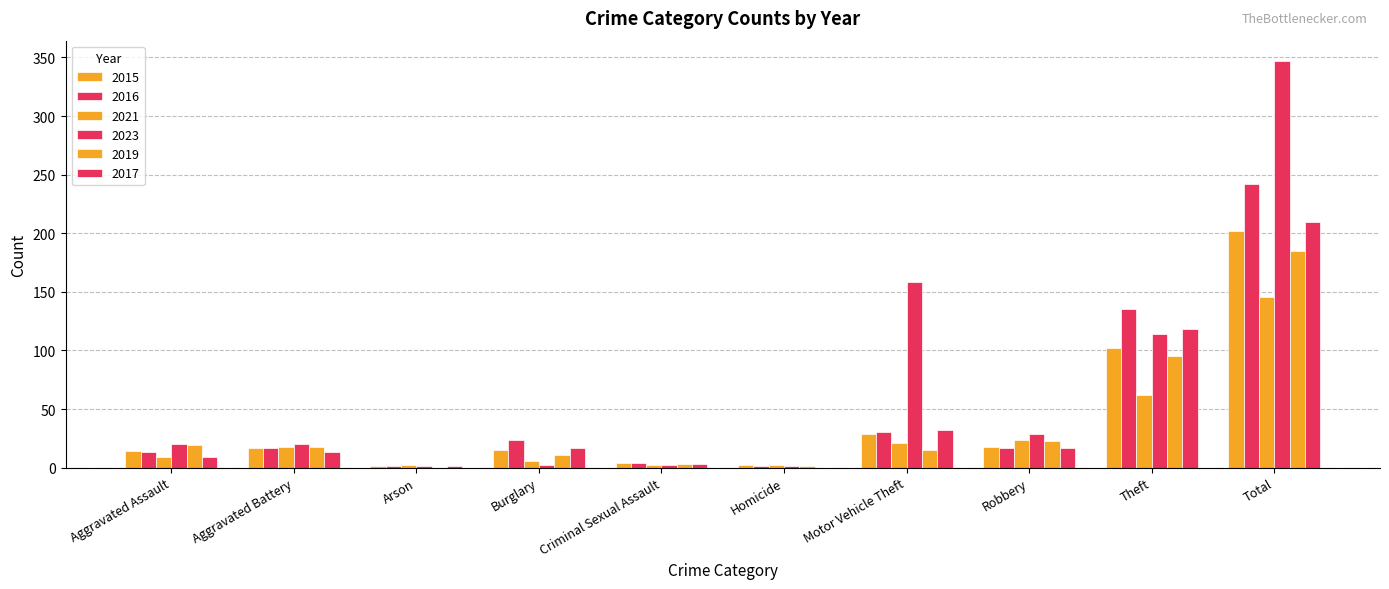

What is the difference between the maximum and minimum values in the 2021 series?

144